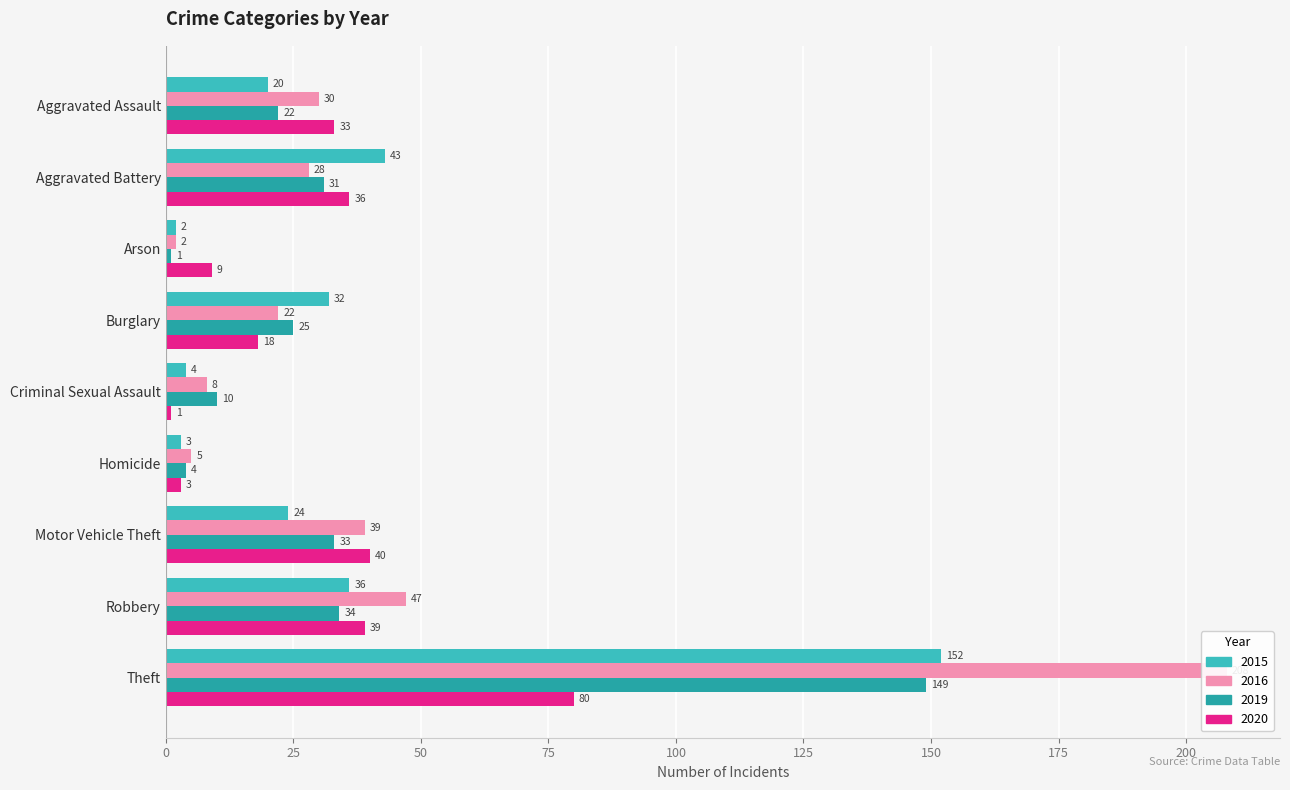

What is the difference between the 2016 values at Theft and Burglary?

186